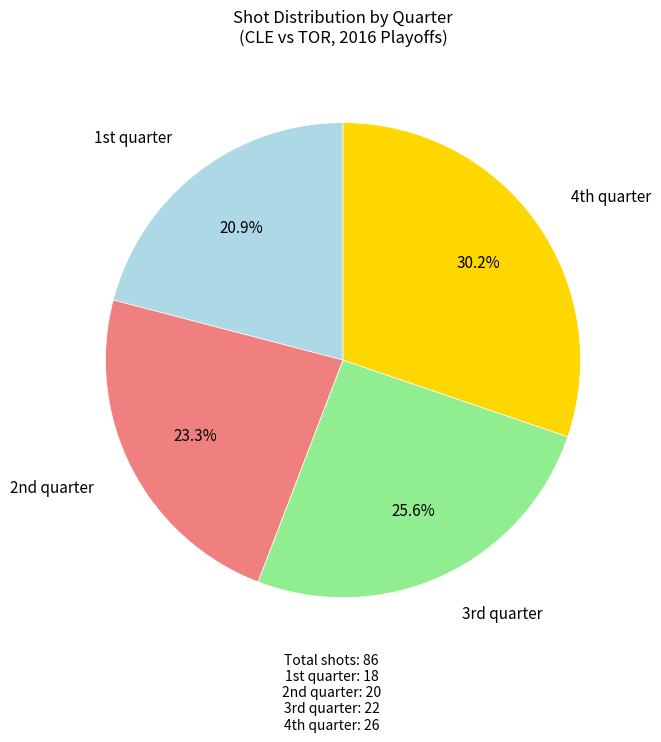

Is there any slice that represents more than half of the pie?

No